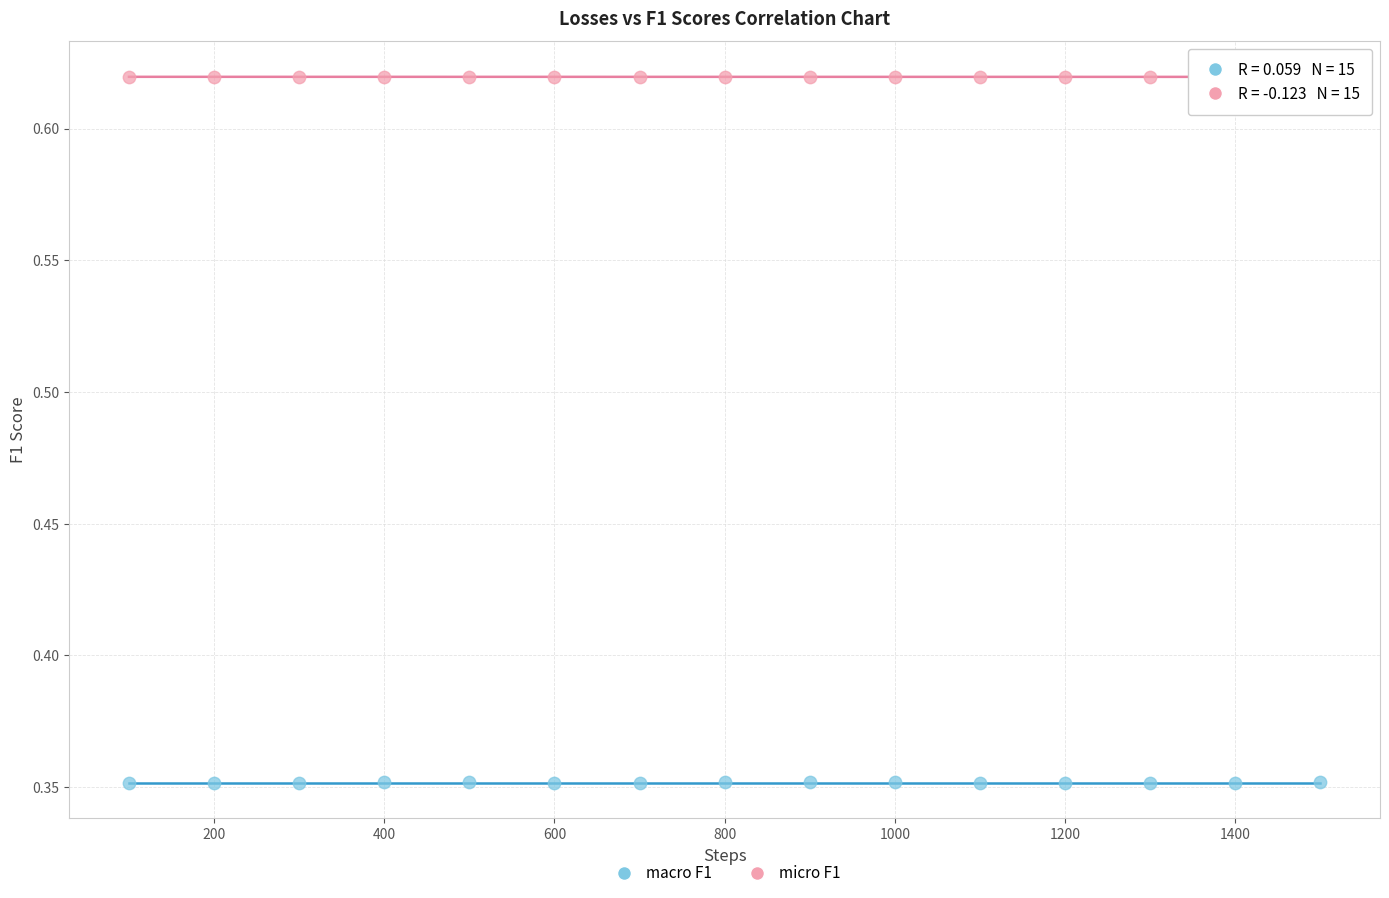

Across all data points, what is the range of X values (max minus min)?

1400.0